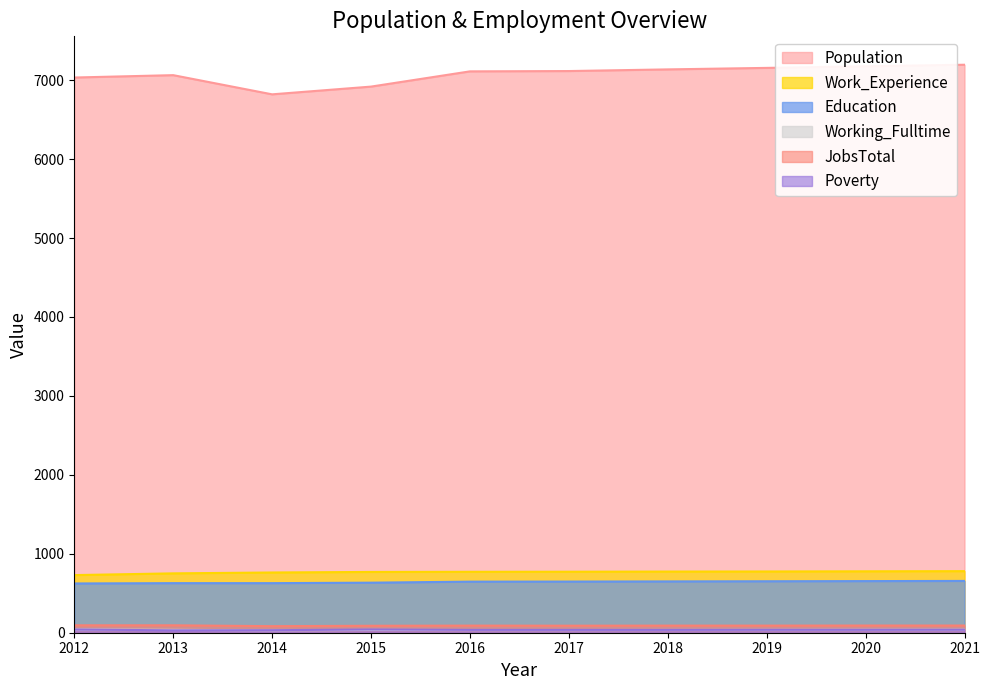

True or false: Work_Experience and Population intersect in this chart.

False